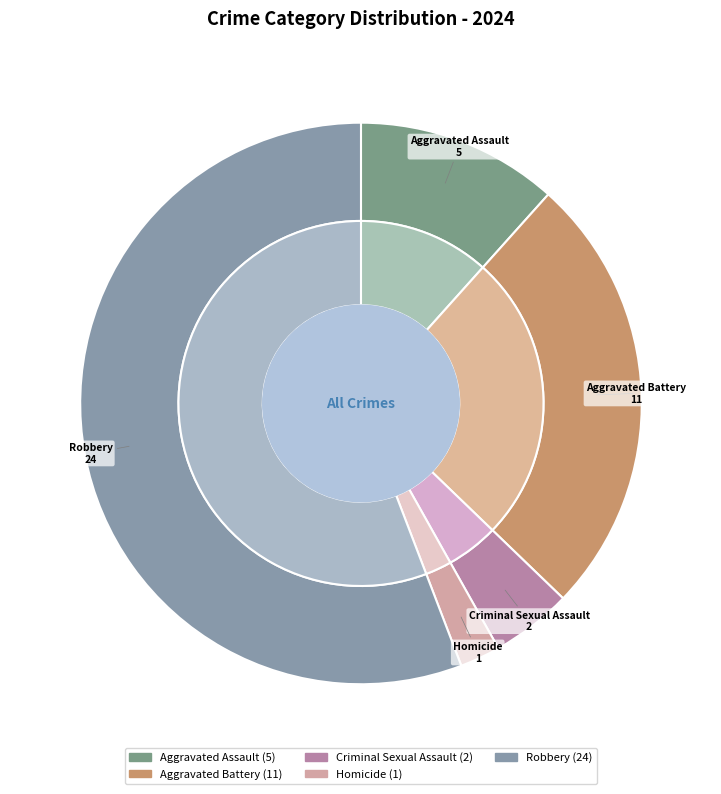

How much of the chart is everything except Robbery?

44.2%